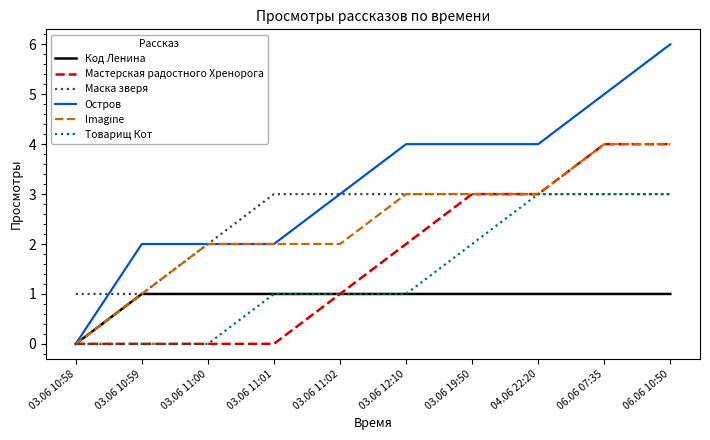

Is it true that Товарищ Кот equals 4 at 06.06 07:35?

False